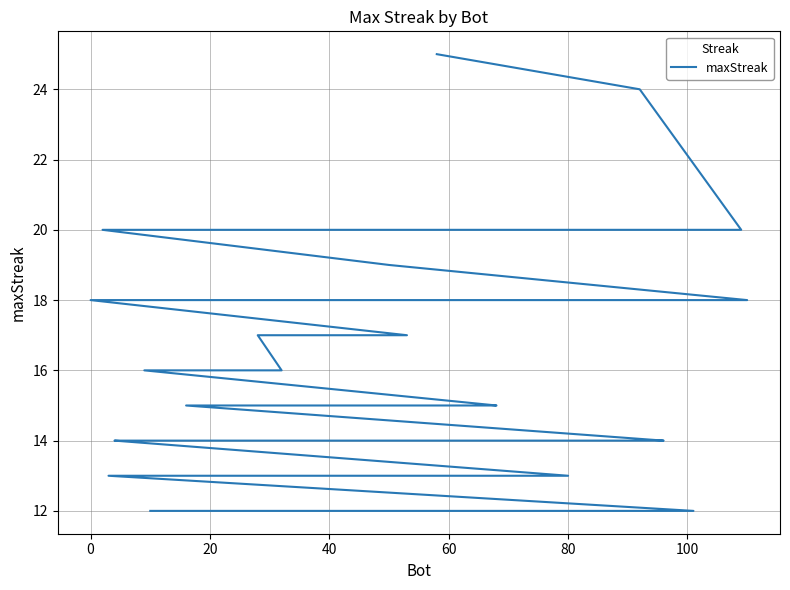

What is the average value?

15